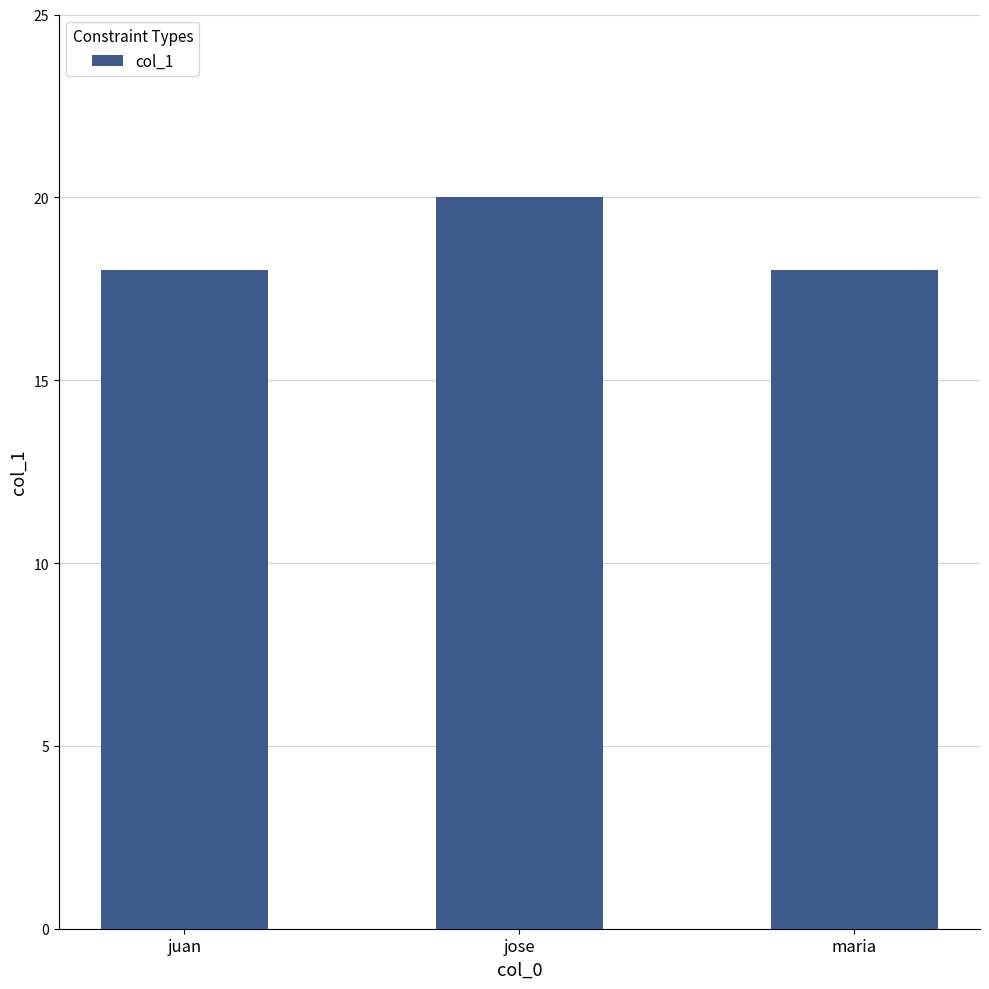

Is it true that the value at jose is 8?

False